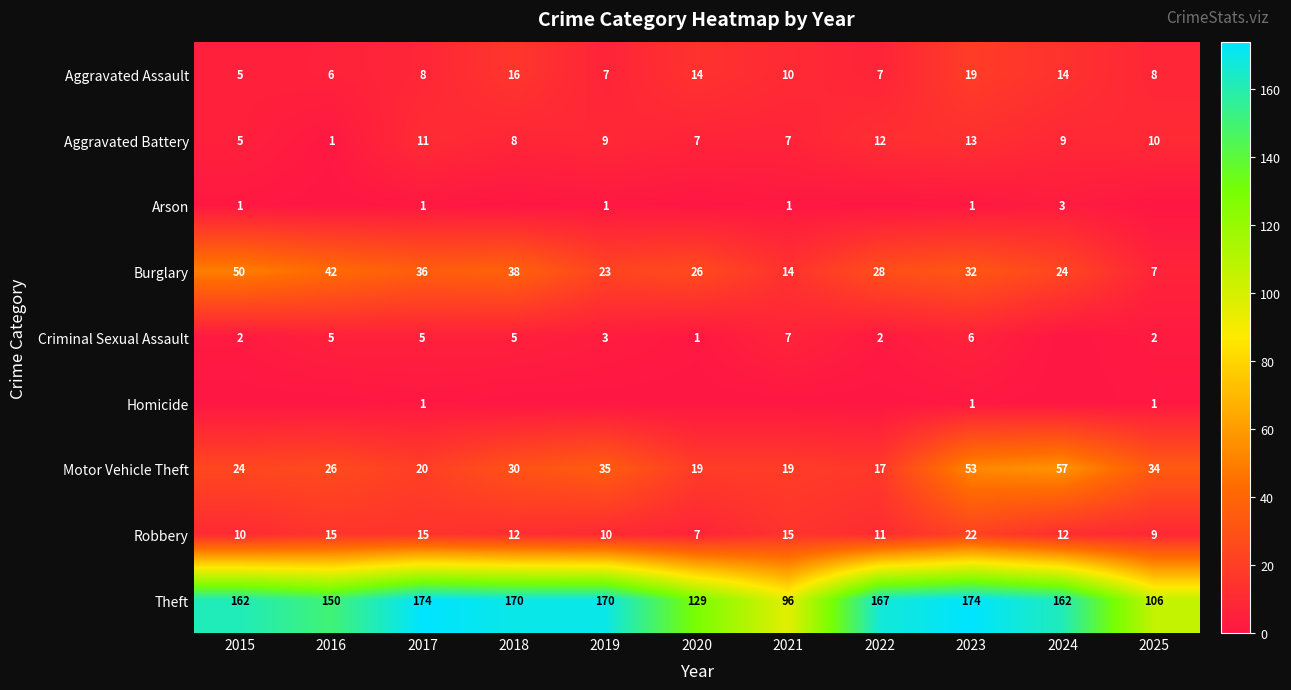

What is the total value across all series at 2016?

245